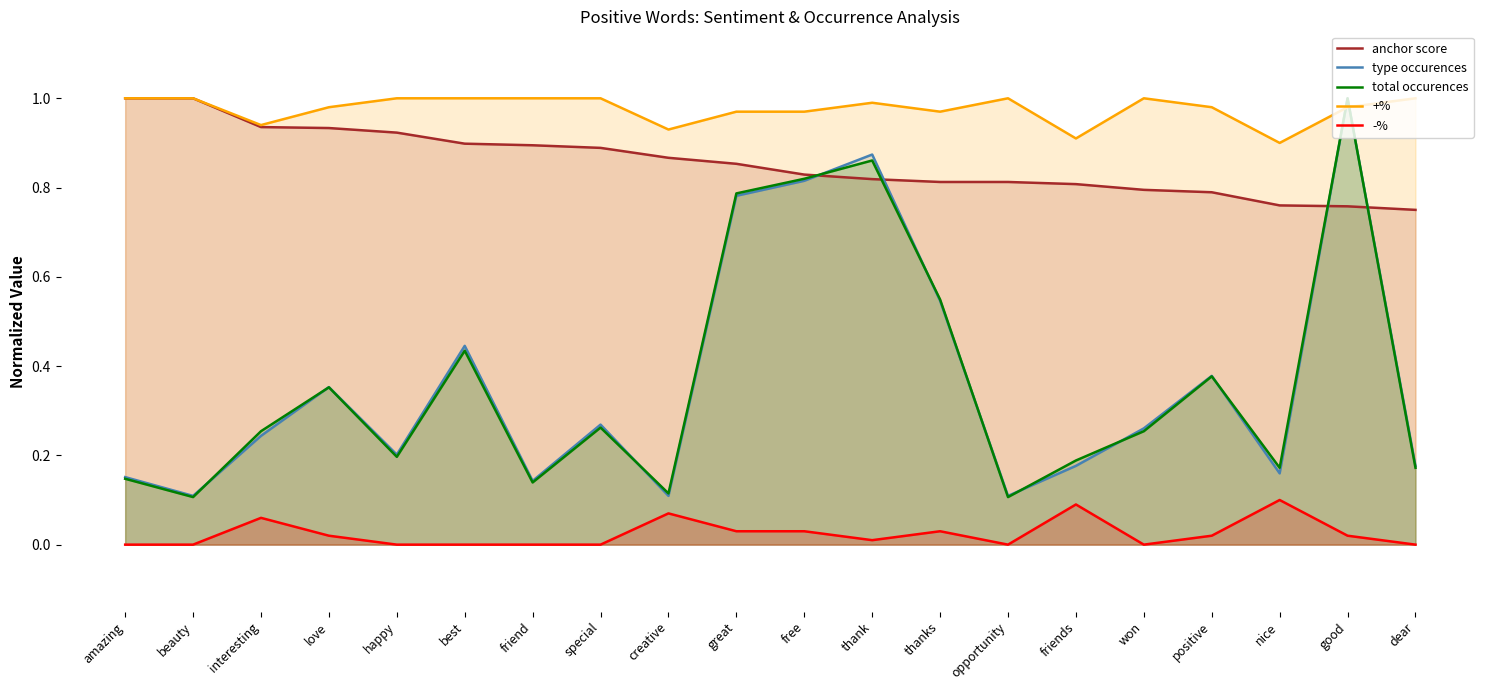

At which category does the chart reach its peak across all series?

amazing